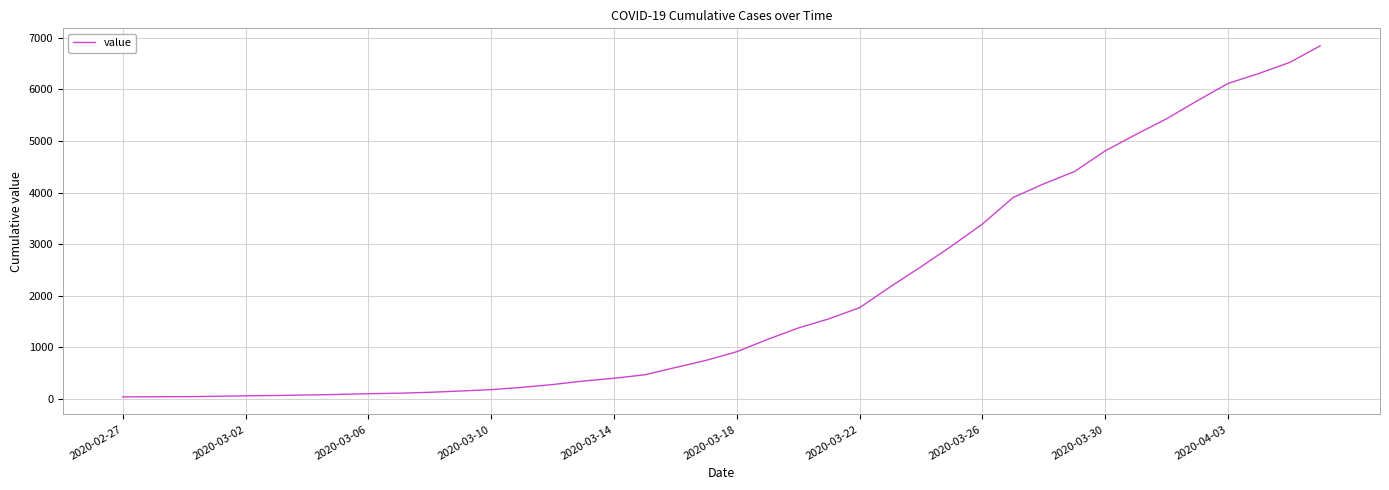

What is the difference between the maximum and minimum values?

6803